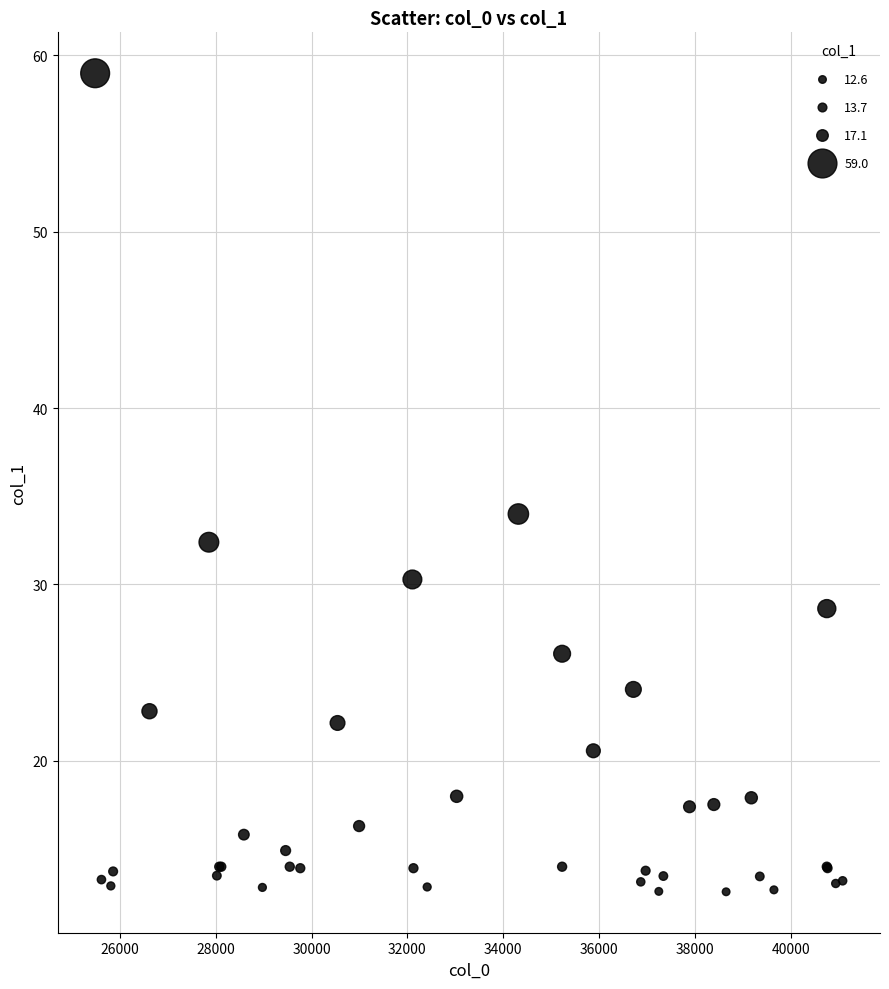

What Y value in the scatter plot is closest to 35?

34.0